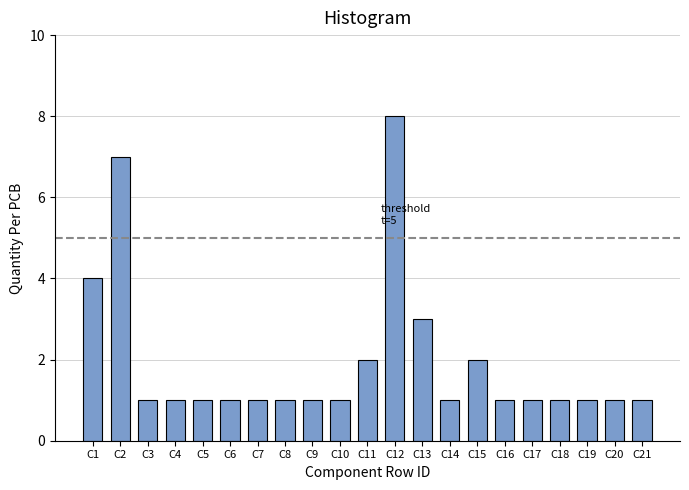

Reading left to right, transcribe all the data shown in this chart.

4	7	1	1	1	1	1	1	1	1	2	8	3	1	2	1	1	1	1	1	1